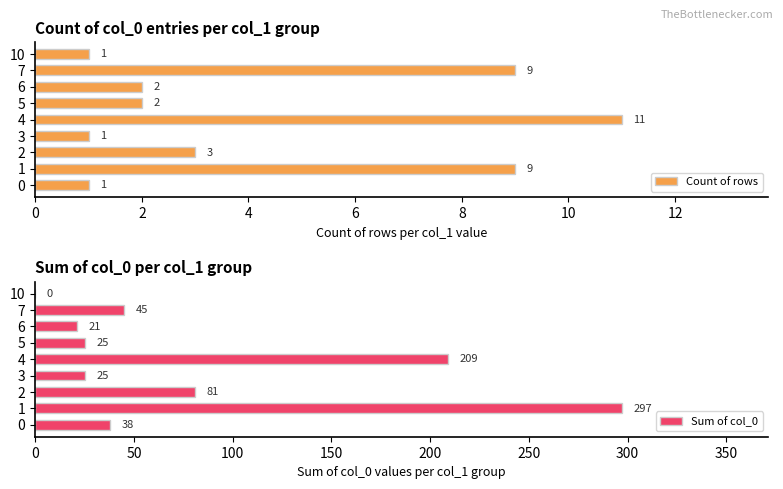

How many Count of rows values are between 1 and 9?

8